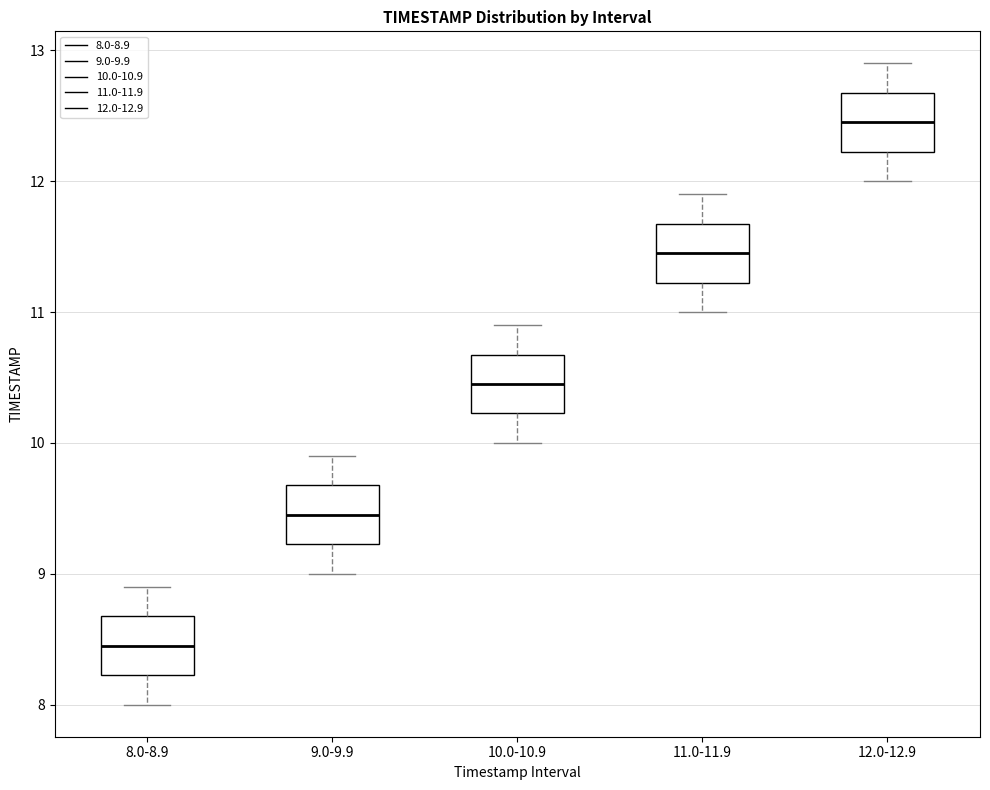

Which box has the highest median line?

12.0-12.9